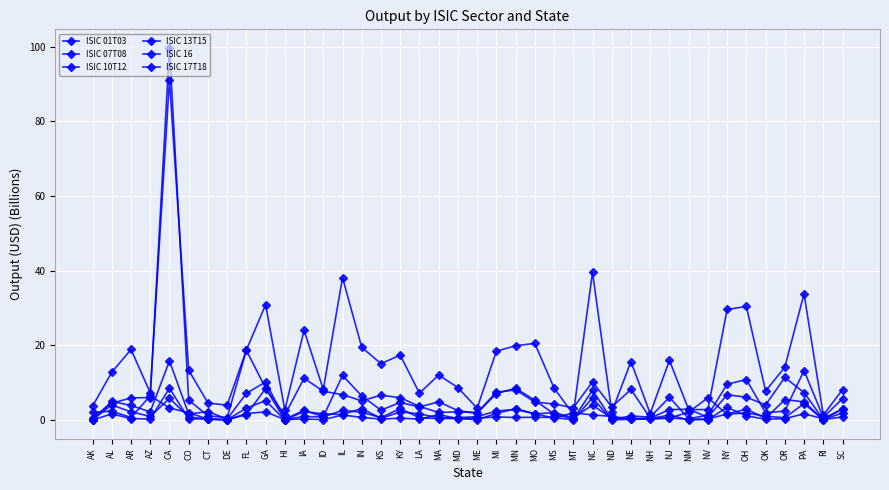

Which series has the largest range (max minus min)?

ISIC 01T03